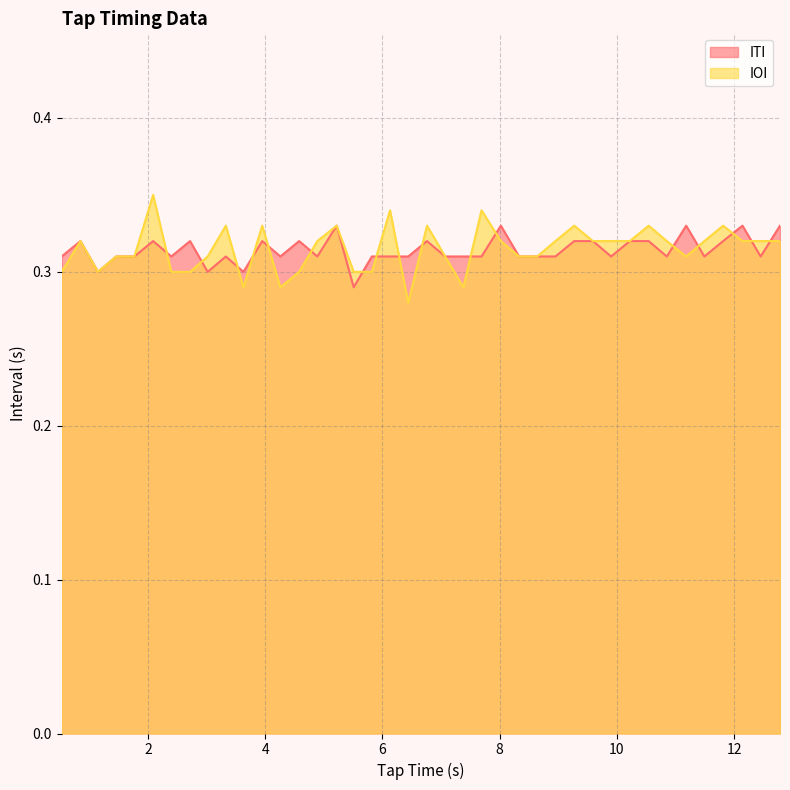

Which series changed the most between 8.64 and 9.59?

ITI